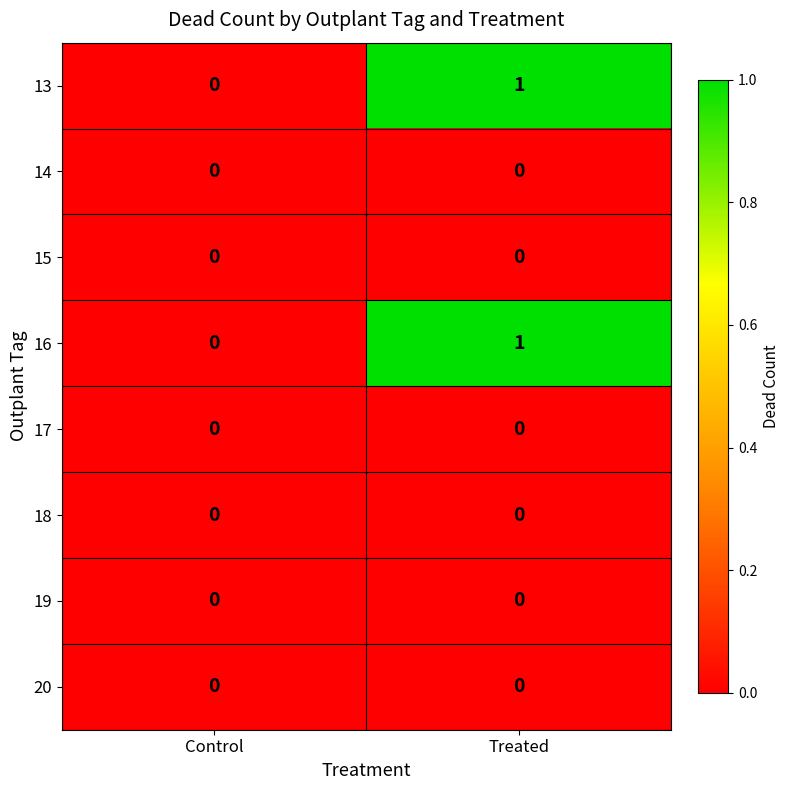

Reading left to right, what are all the values shown in this chart?

13: 0	1
14: 0	0
15: 0	0
16: 0	1
17: 0	0
18: 0	0
19: 0	0
20: 0	0